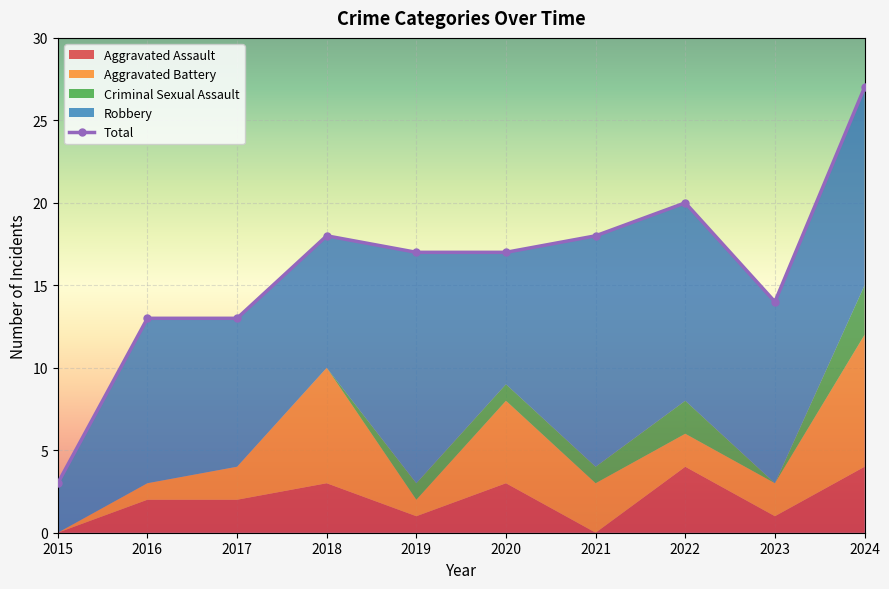

Rank the series by their maximum value, from lowest to highest.

Criminal Sexual Assault, Aggravated Assault, Aggravated Battery, Robbery, Total